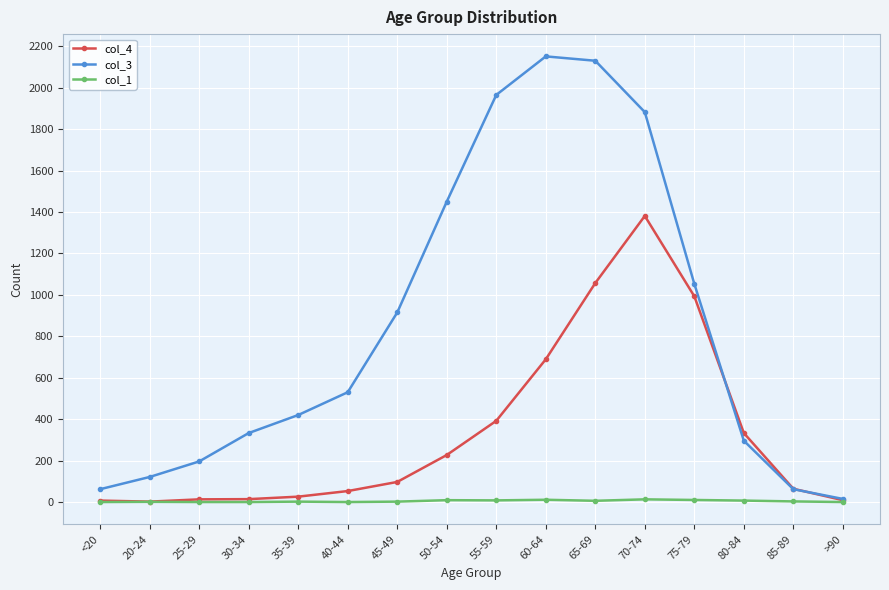

What value does the col_3 series have at 75-79?

1053